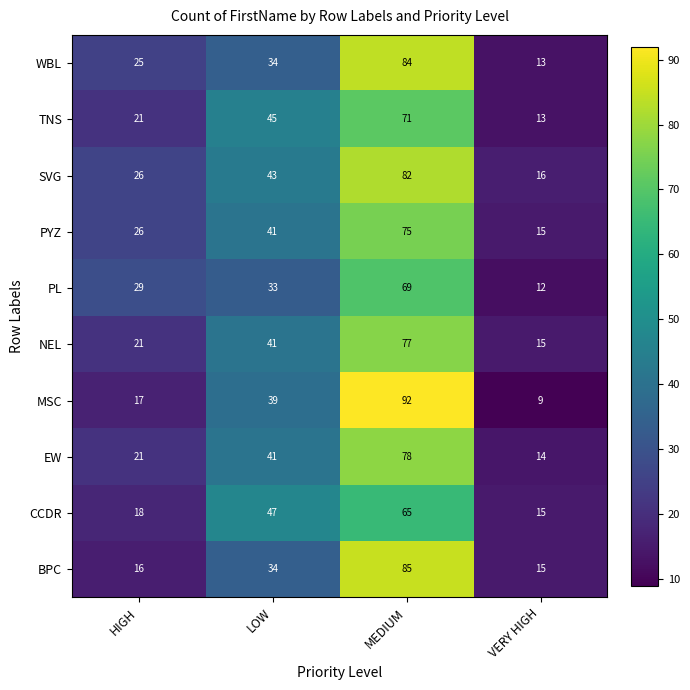

Rank the series by their maximum value, from highest to lowest.

MSC, BPC, WBL, SVG, EW, NEL, PYZ, TNS, PL, CCDR